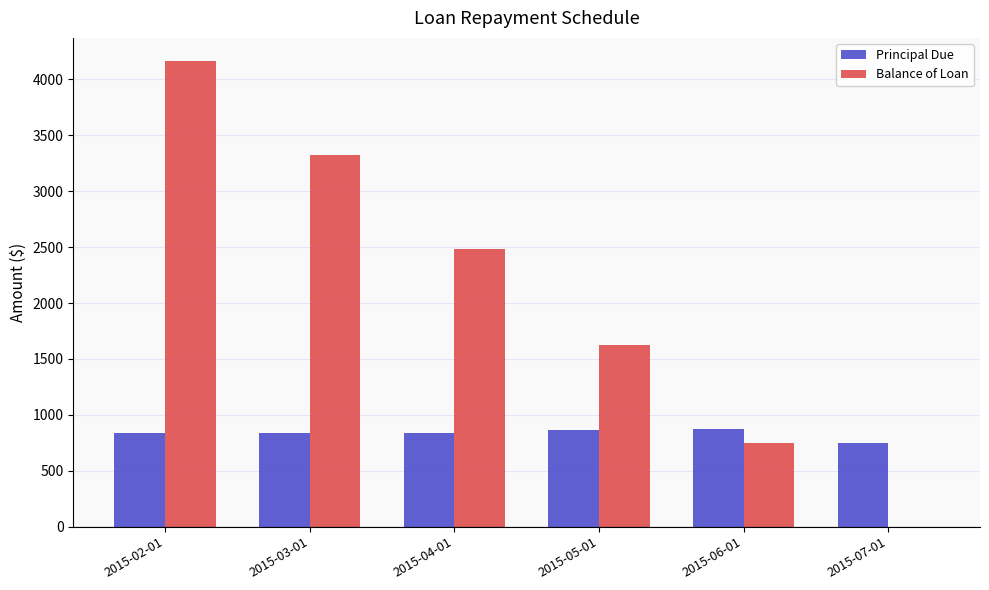

The value of Balance of Loan at 2015-02-01 is 4163.2. True or false?

True